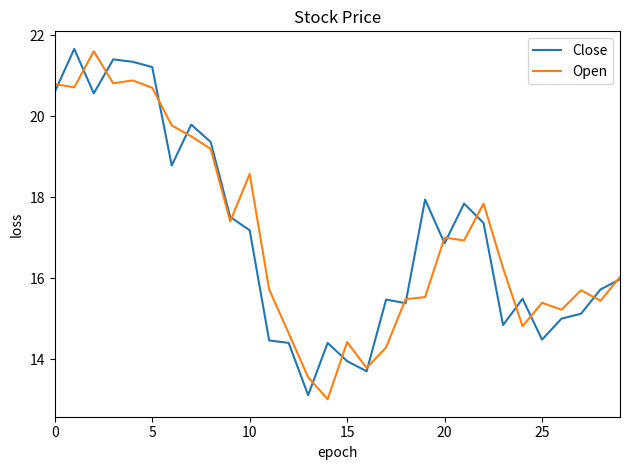

Which series has the widest spread of values?

Open